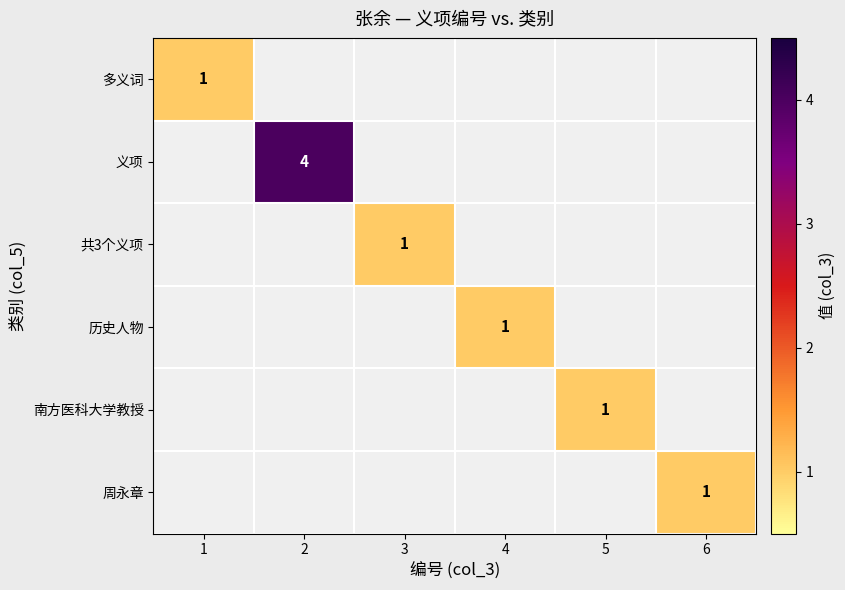

Between 4 and 1, which is larger?

1